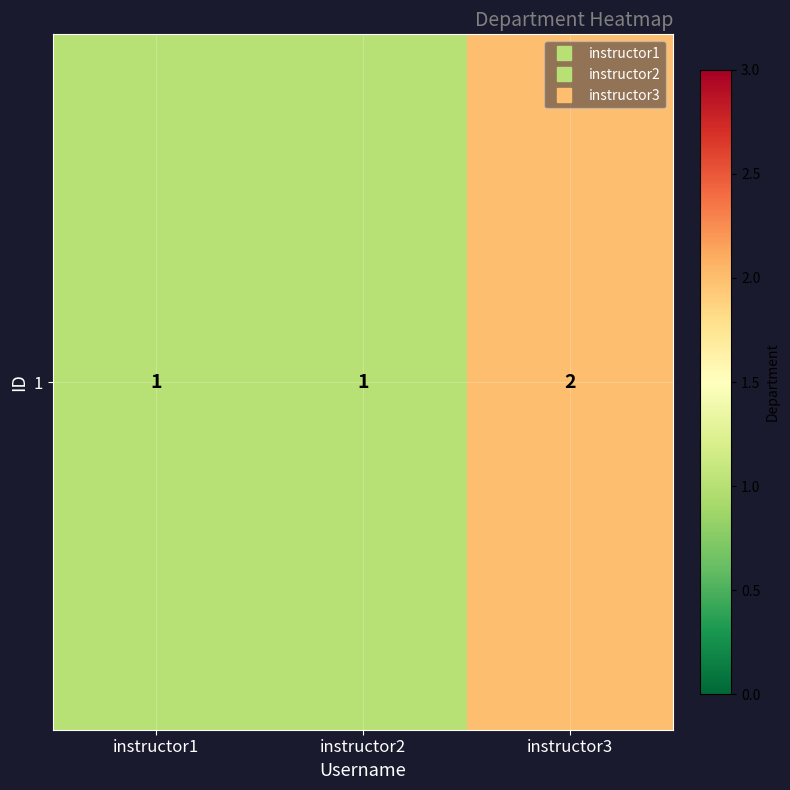

Reading left to right, what are all the values shown in this chart?

instructor1=1	instructor2=1	instructor3=2